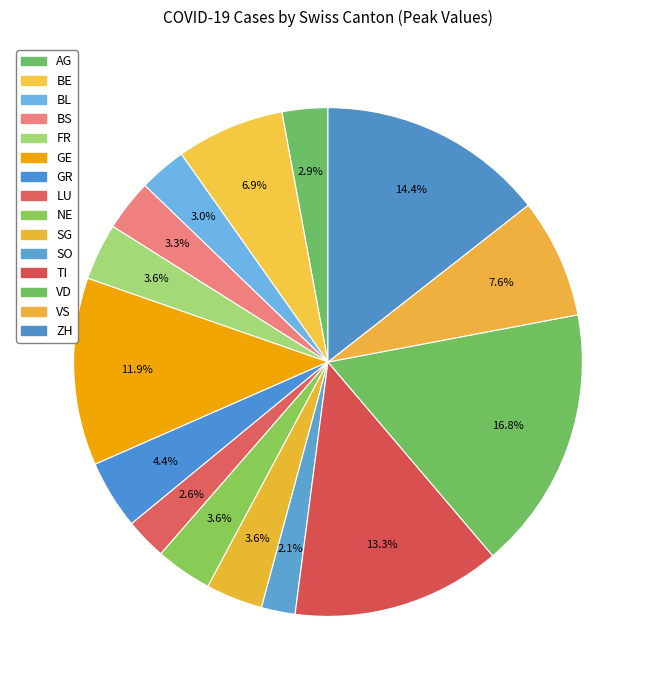

The FR slice represents 9% of the pie. True or false?

False